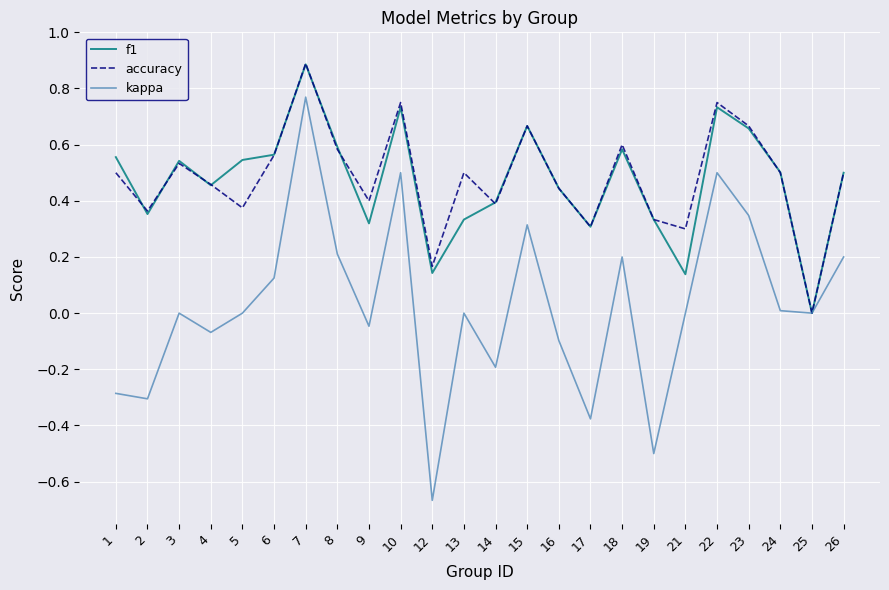

What is the greatest value displayed?

0.9